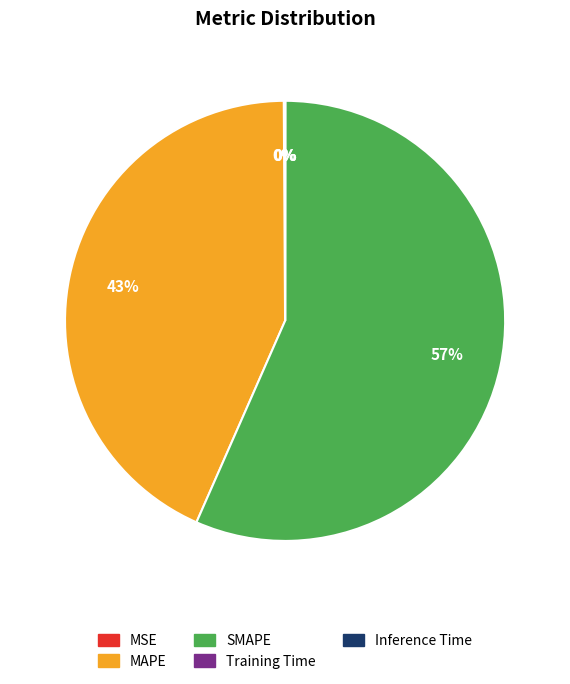

Is it true that SMAPE is 57% of the pie?

True